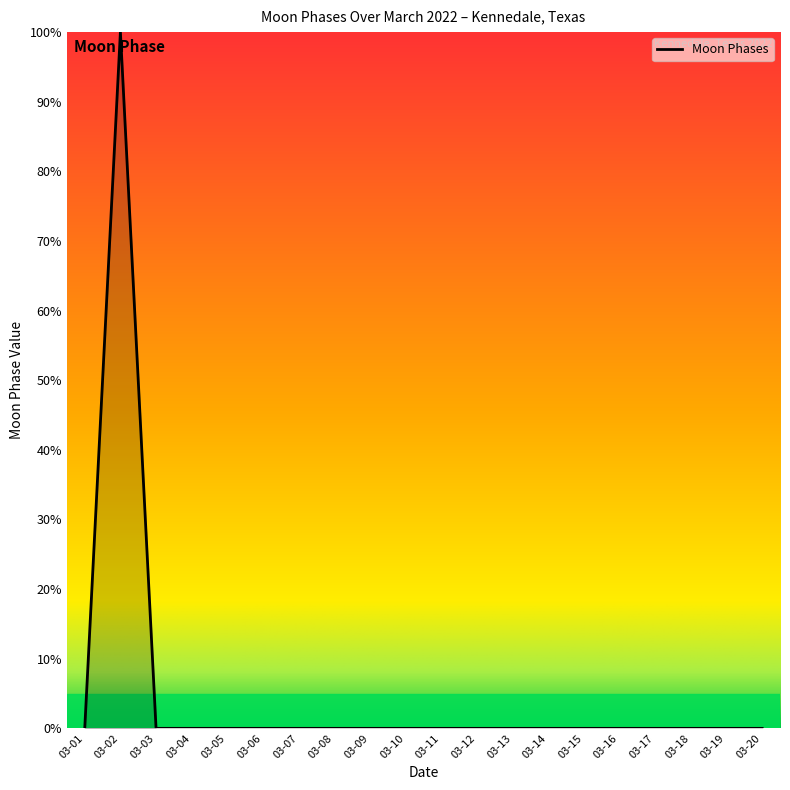

Does the chart display data point markers on the line(s)?

No